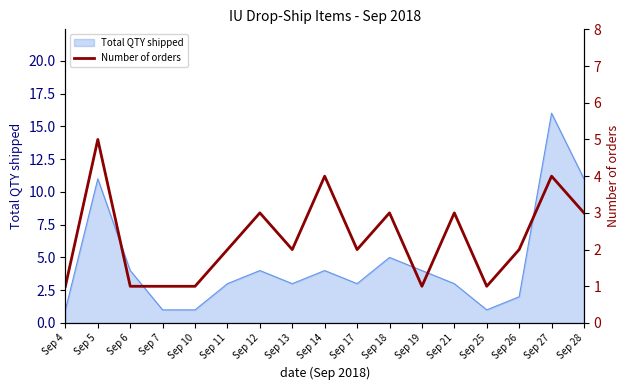

Is it true that Total QTY shipped equals 3 at Sep 26?

False